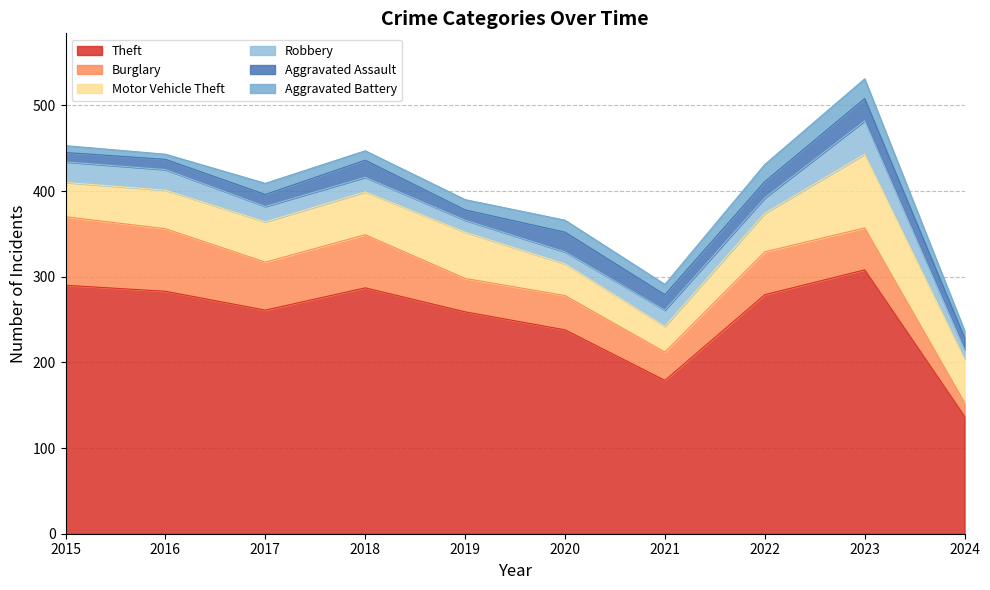

Where does the Burglary series first go above 50?

2015